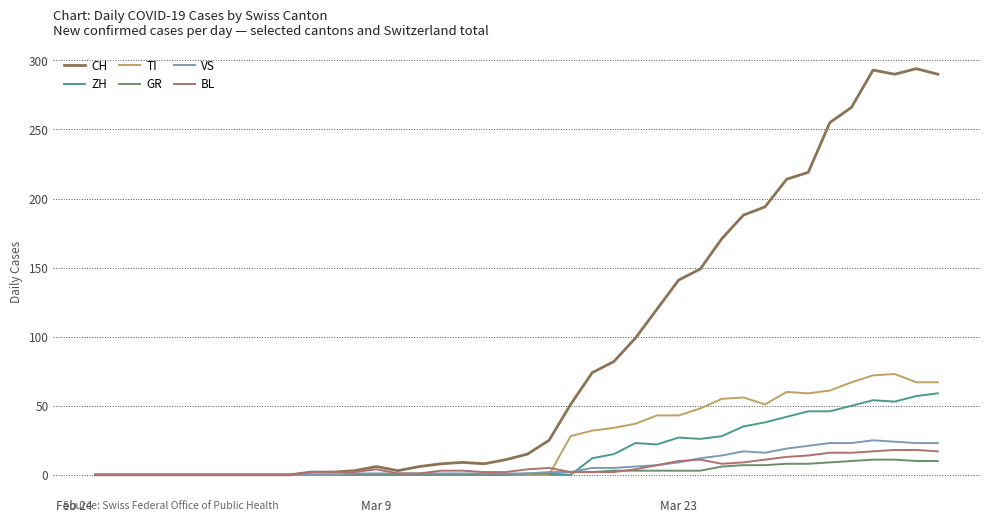

How many lines are shown in the chart?

6